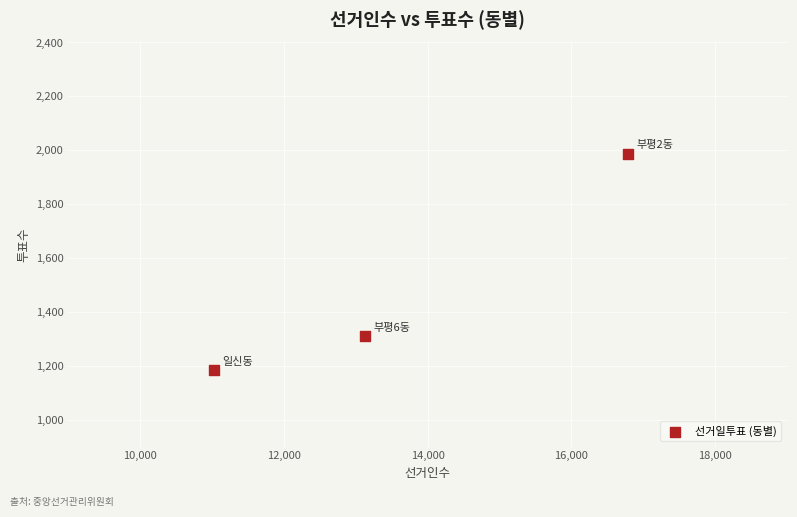

What Y value in the scatter plot is closest to 1585?

1309